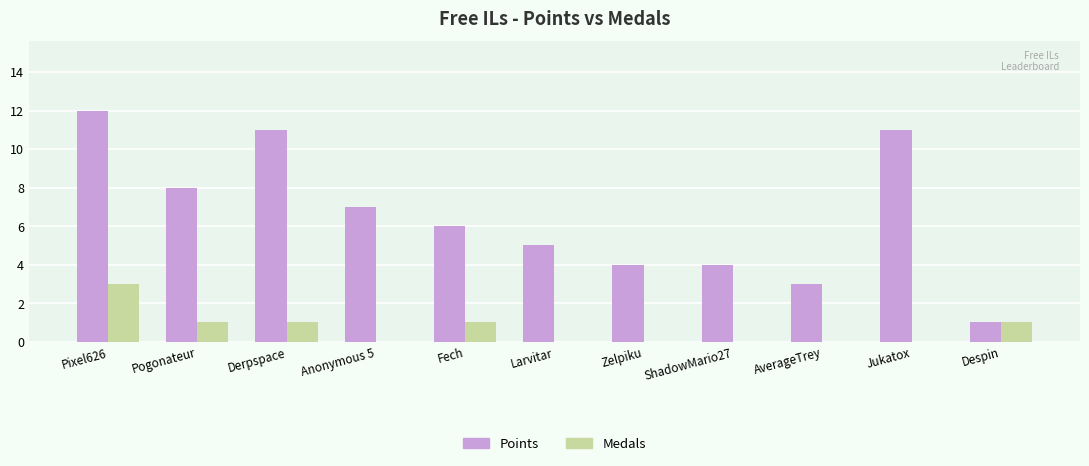

Are the bars grouped side by side (vs. stacked)?

Yes